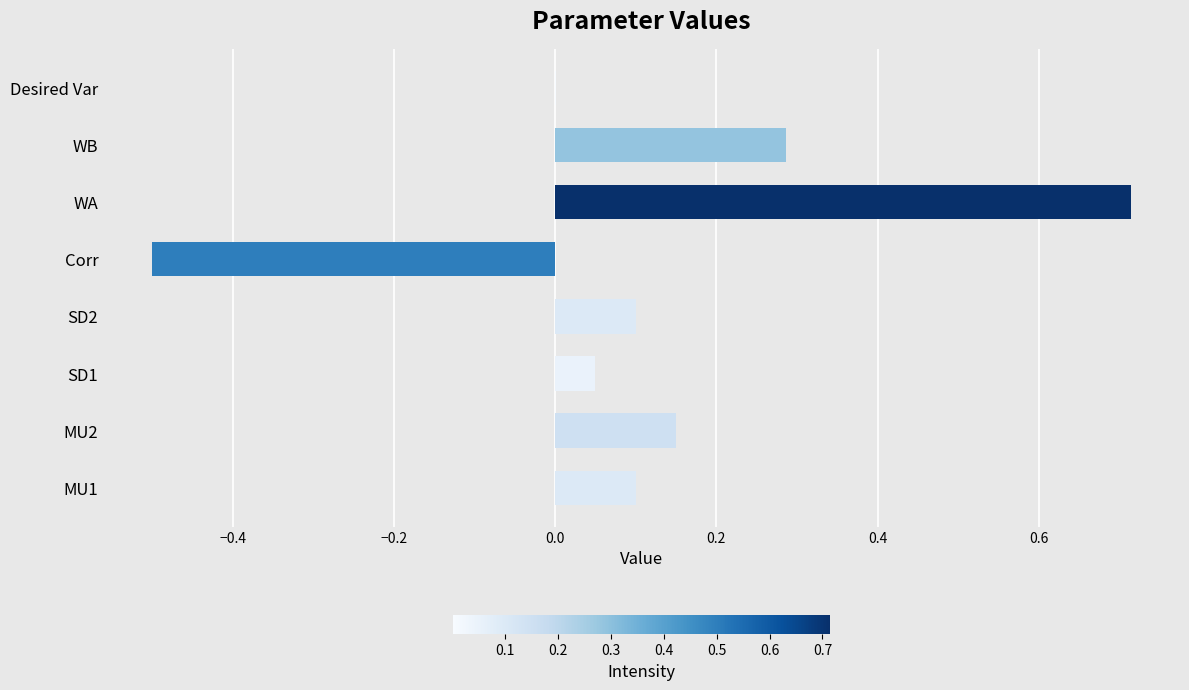

Which label corresponds to the largest value in the chart?

WA